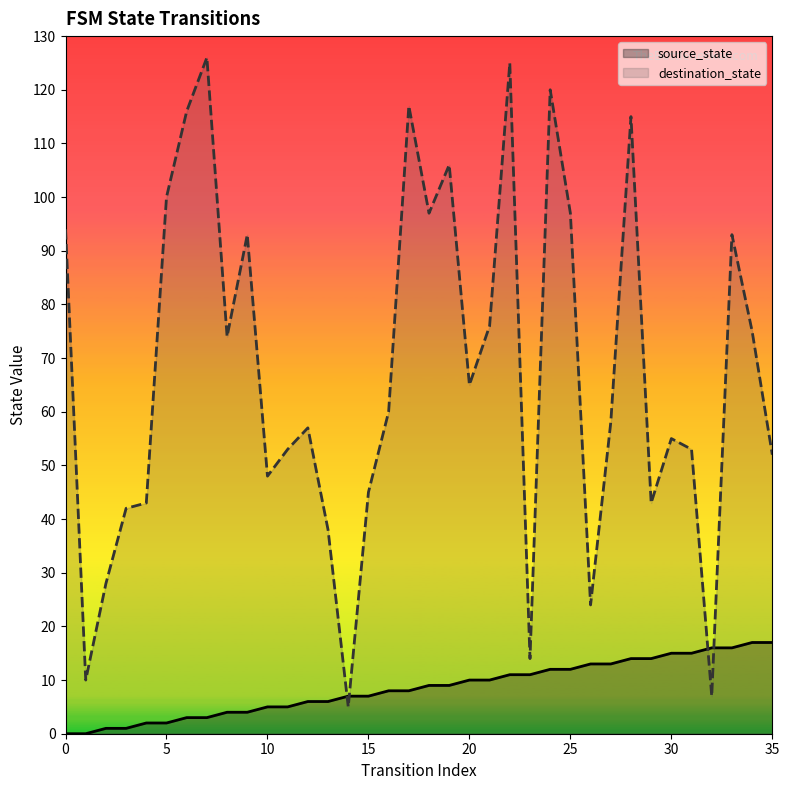

The destination_state series shows 170 at 5. True or false?

False